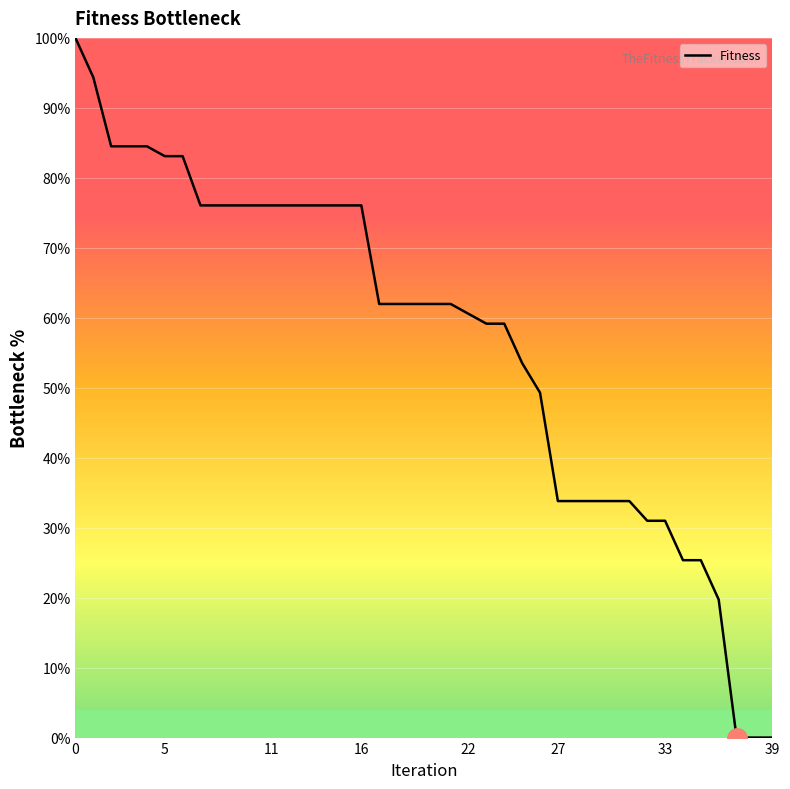

What is the difference between the maximum and minimum values?

100.0